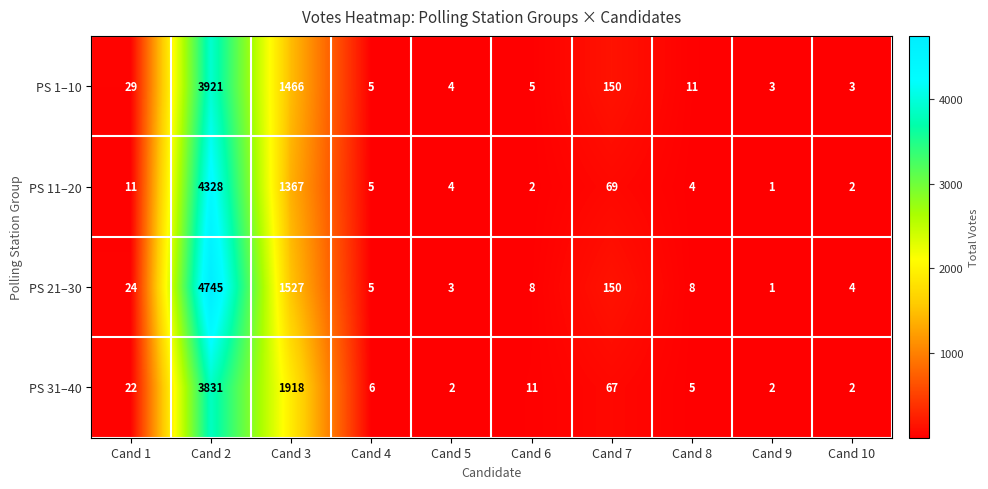

Is it true that PS 21–30 equals 8 at Cand 8?

True